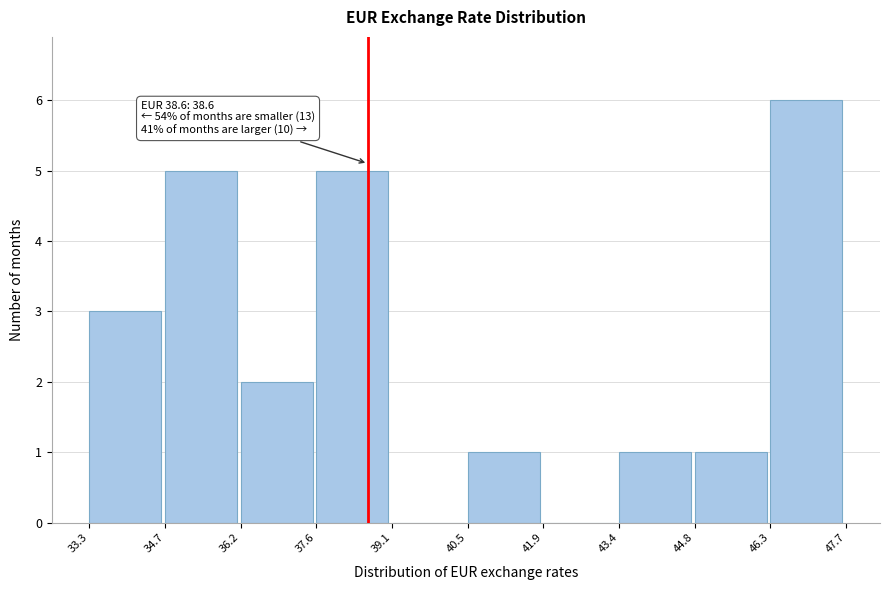

Which range on the x-axis has the tallest bar?

46.3 to 47.7